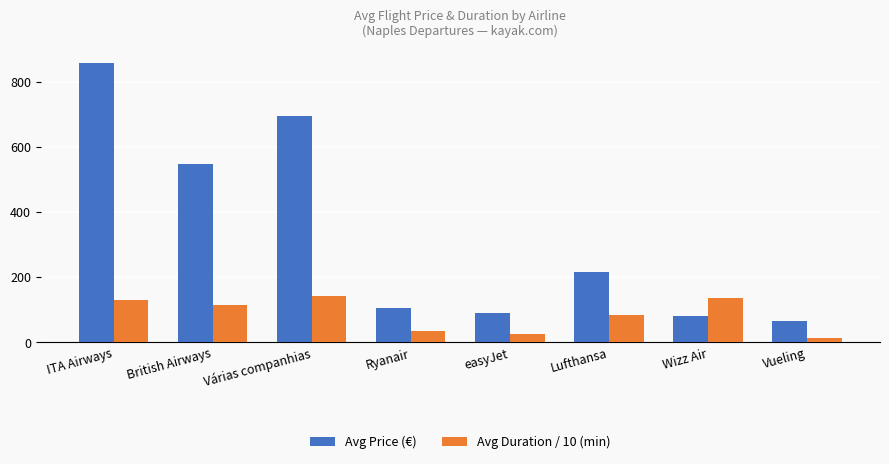

What is the greatest value displayed?

857.5